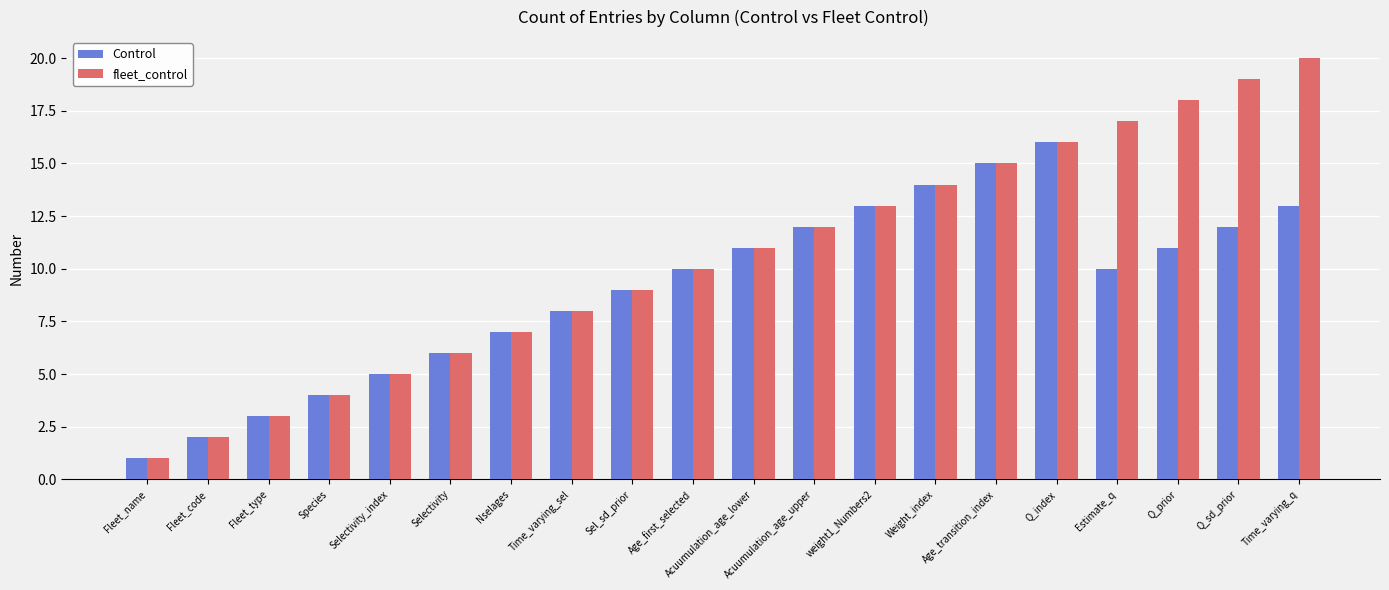

Does the chart contain any negative values?

No